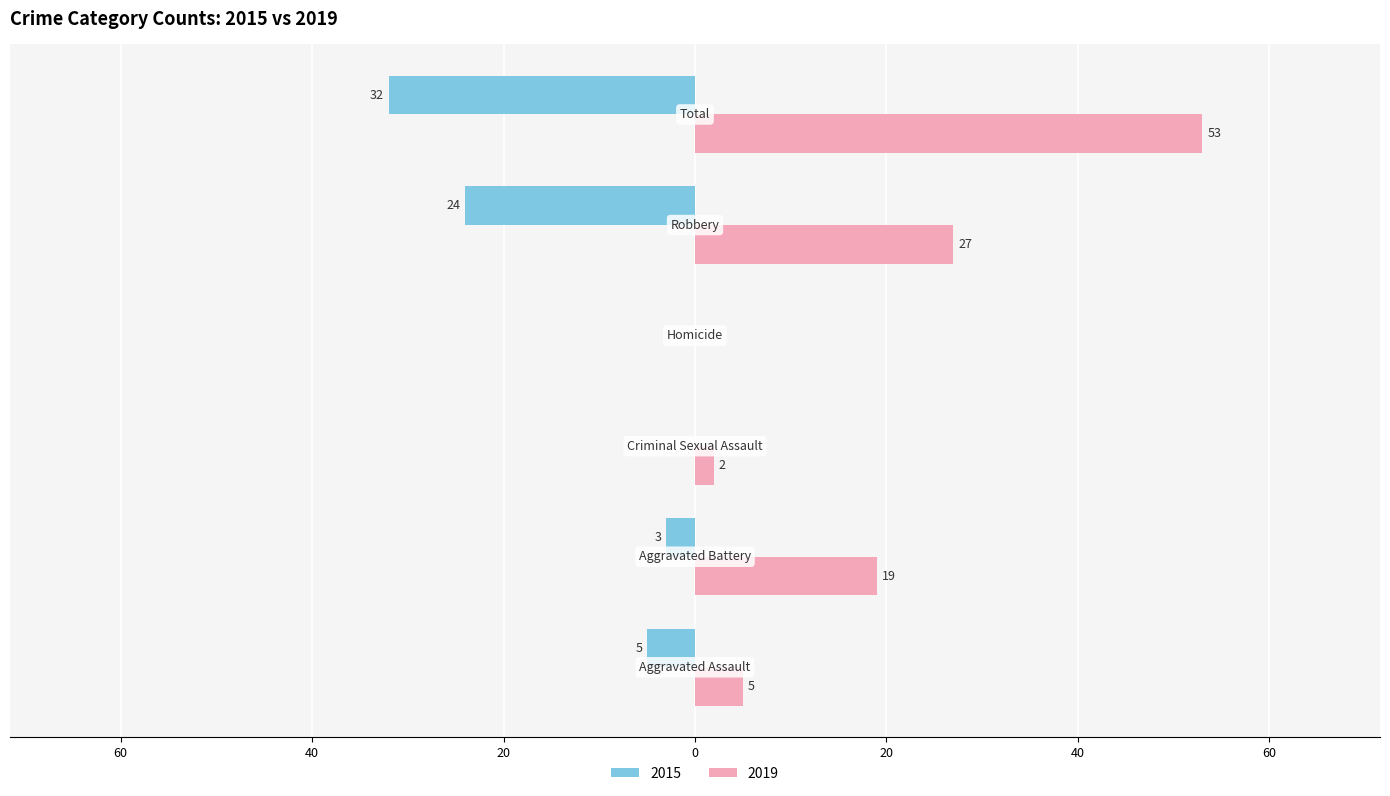

What are all the series names shown in the legend?

2015, 2019